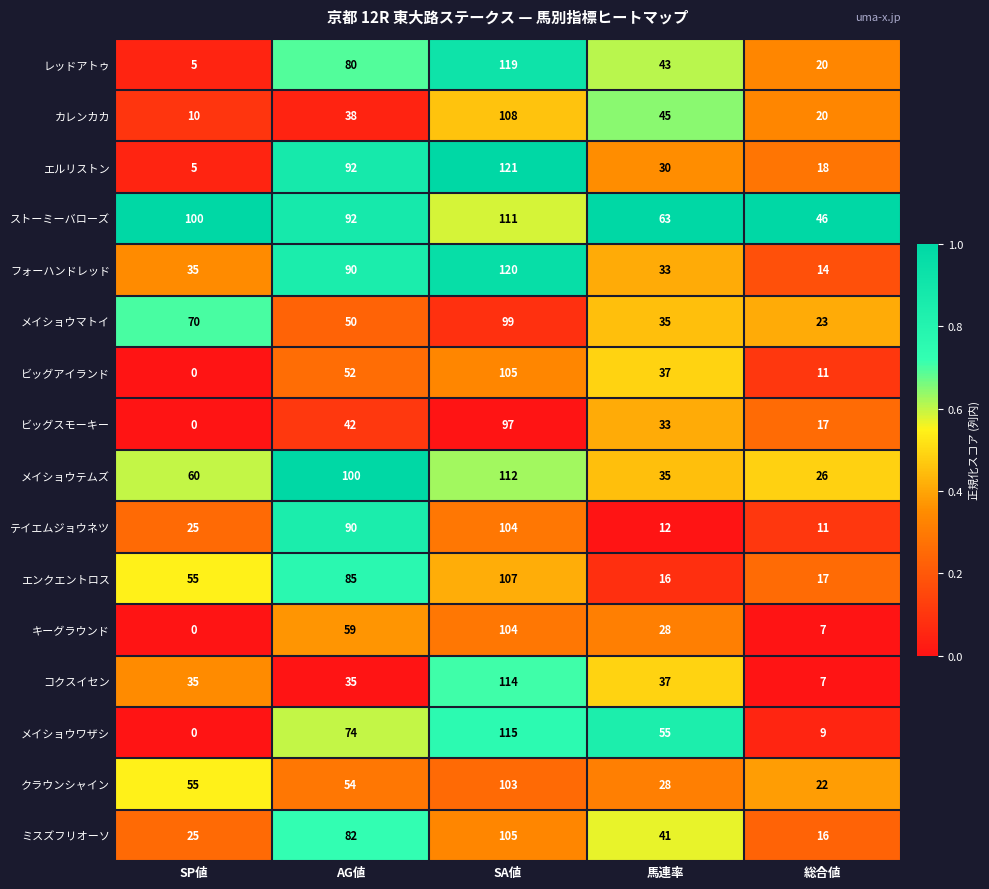

Is the value of クラウンシャイン at SP値 greater than the value of ストーミーバローズ at SP値?

No